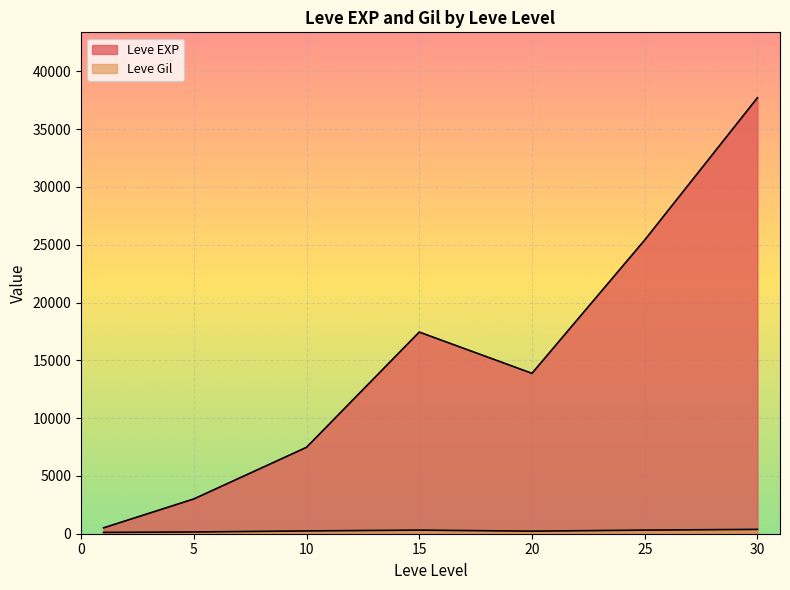

At which category is the sum across all series the highest?

30